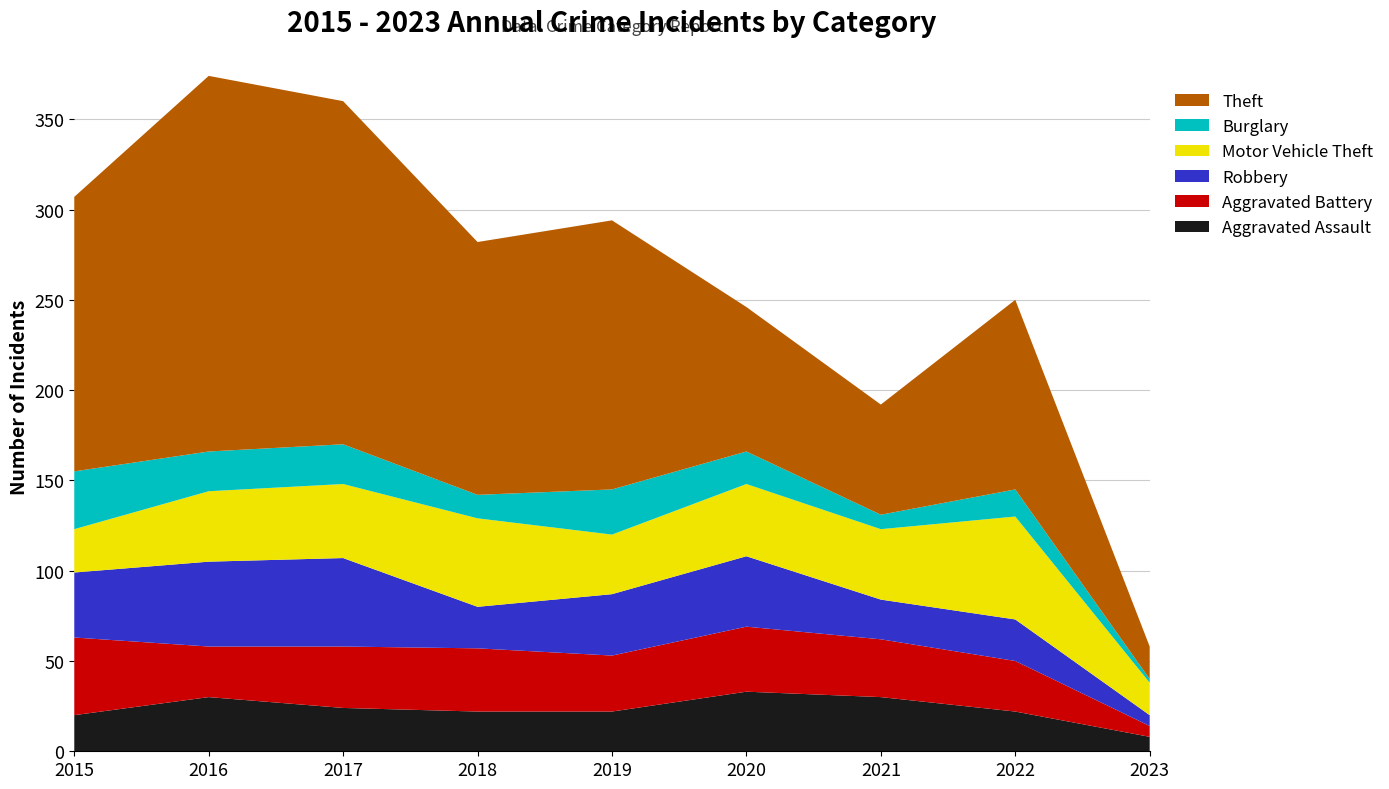

Reading right to left, what are all the values shown in this chart?

Aggravated Assault: 2023=8	2022=22	2021=30	2020=33	2019=22	2018=22	2017=24	2016=30	2015=20
Aggravated Battery: 2023=6	2022=28	2021=32	2020=36	2019=31	2018=35	2017=34	2016=28	2015=43
Robbery: 2023=6	2022=23	2021=22	2020=39	2019=34	2018=23	2017=49	2016=47	2015=36
Motor Vehicle Theft: 2023=18	2022=57	2021=39	2020=40	2019=33	2018=49	2017=41	2016=39	2015=24
Burglary: 2023=2	2022=15	2021=8	2020=18	2019=25	2018=13	2017=22	2016=22	2015=32
Theft: 2023=18	2022=105	2021=61	2020=80	2019=149	2018=140	2017=190	2016=208	2015=152